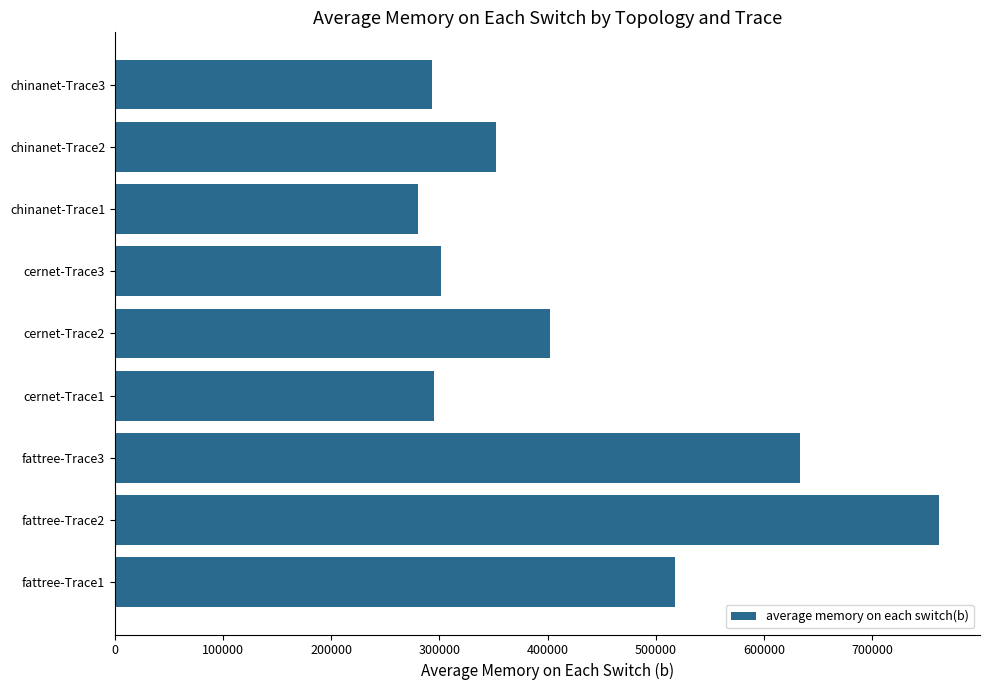

What is the greatest value displayed?

761604